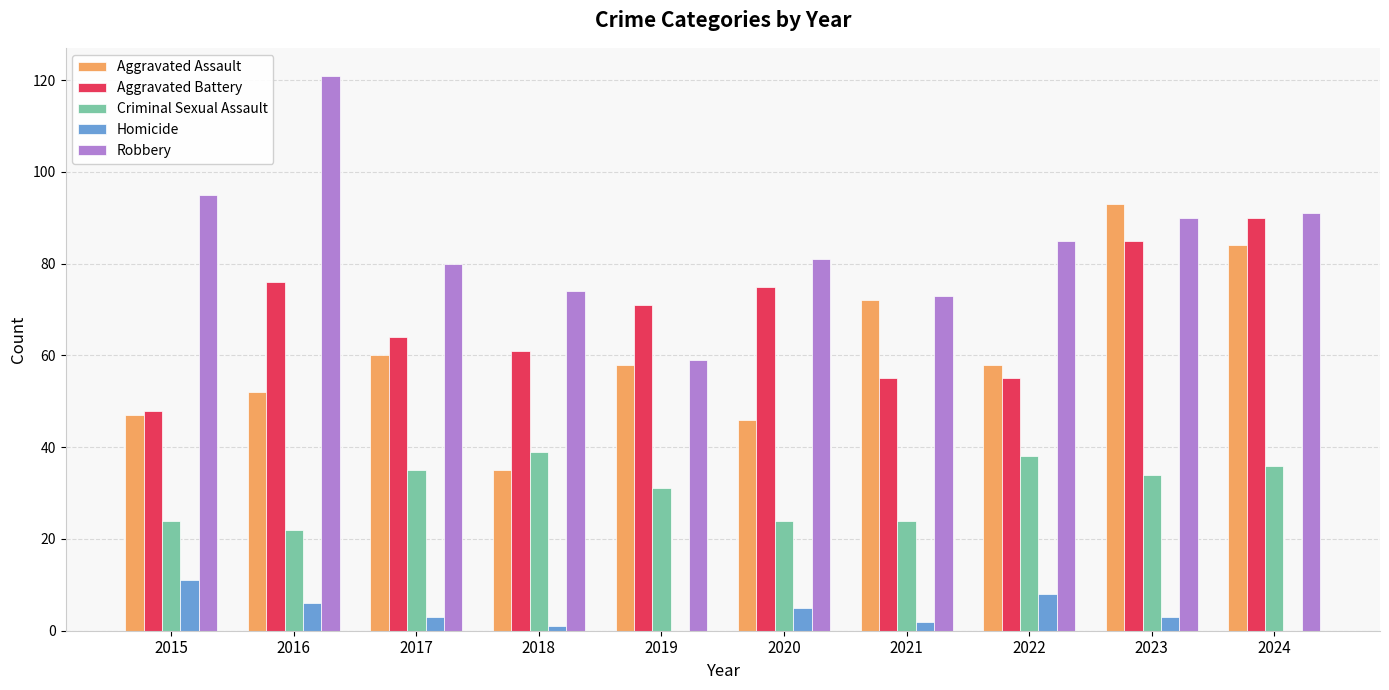

Which series changed the most between 2016 and 2020?

Robbery